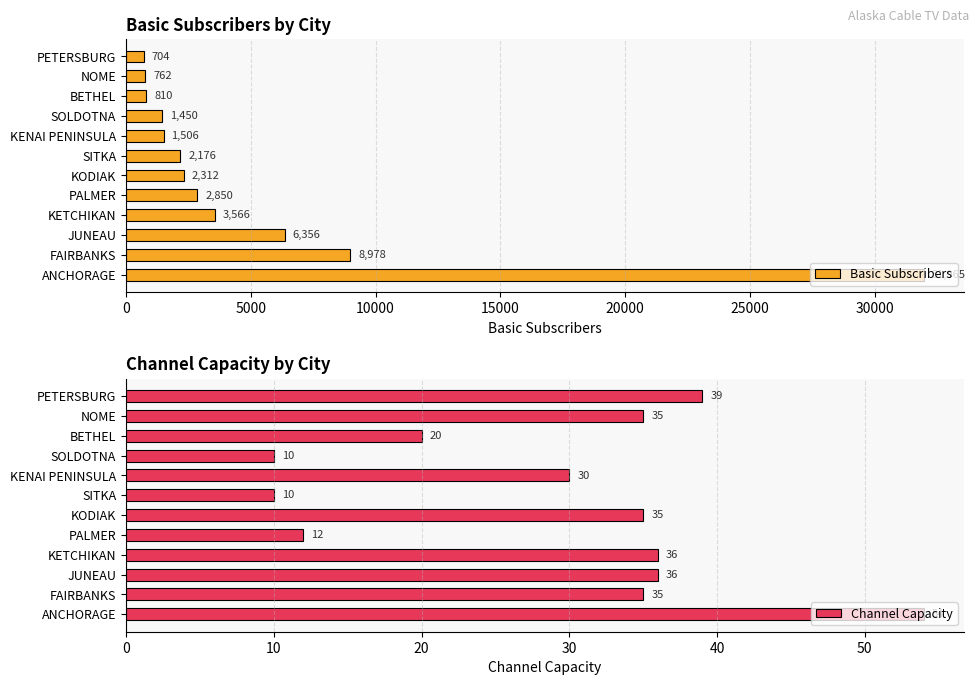

At which label is Basic Subscribers closest to 16334?

FAIRBANKS